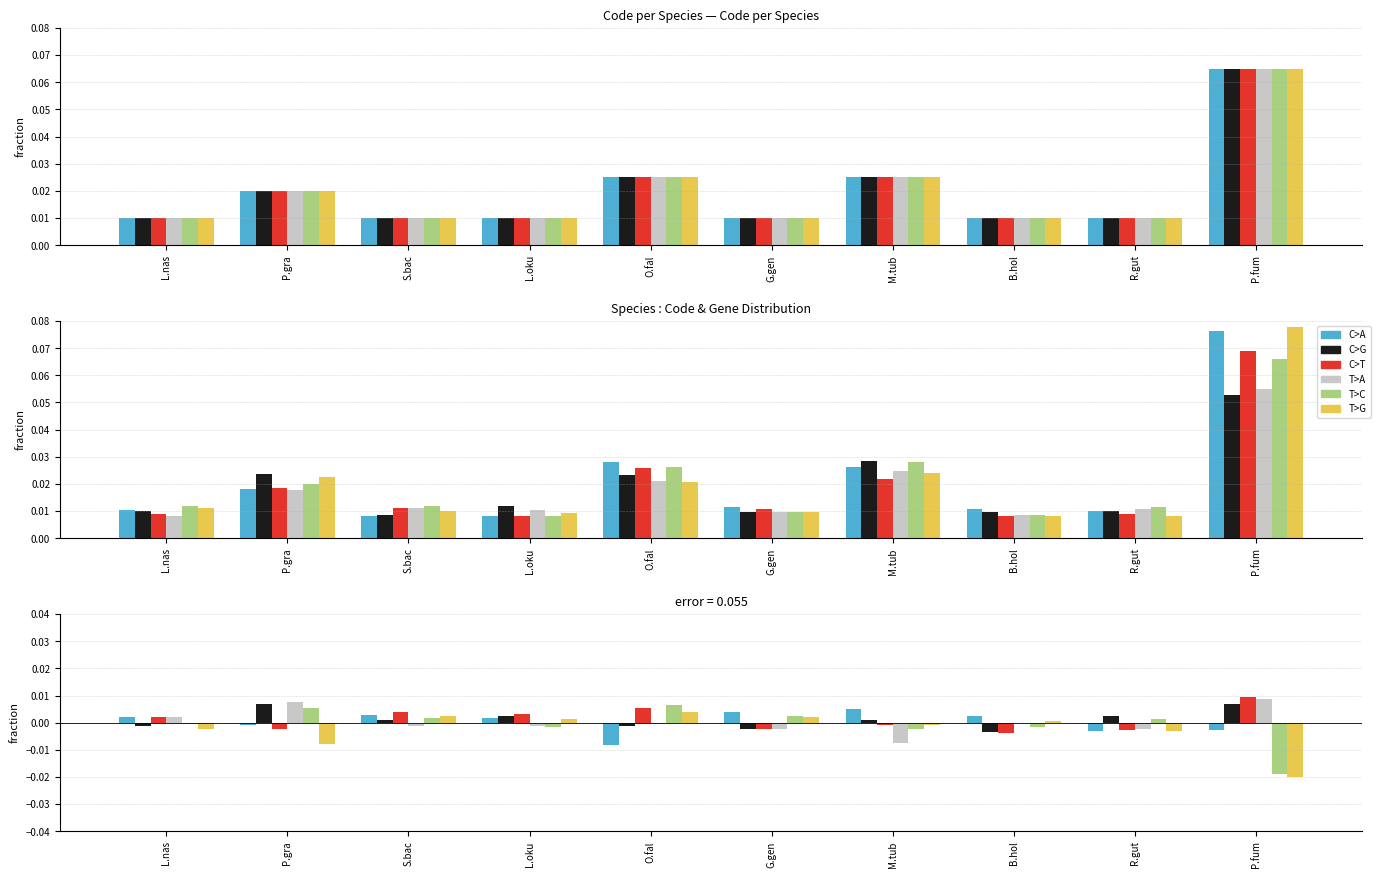

How many bars are there in each group?

6